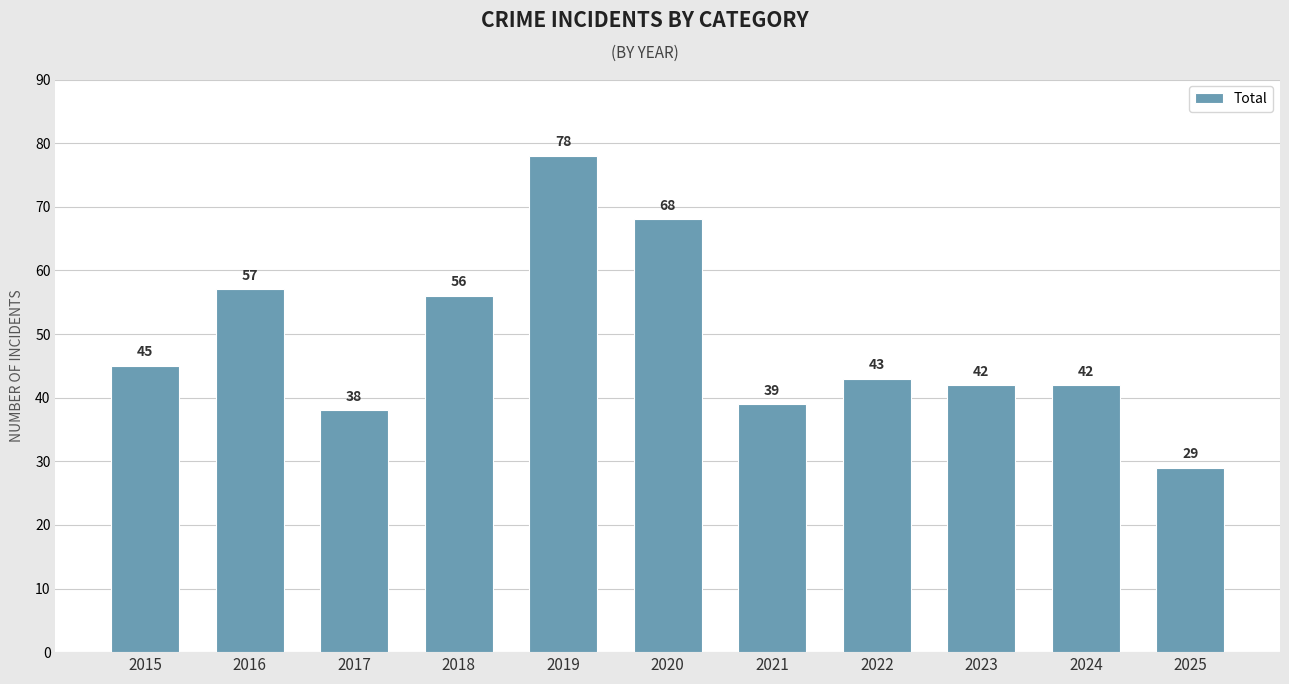

What is the greatest value displayed?

78